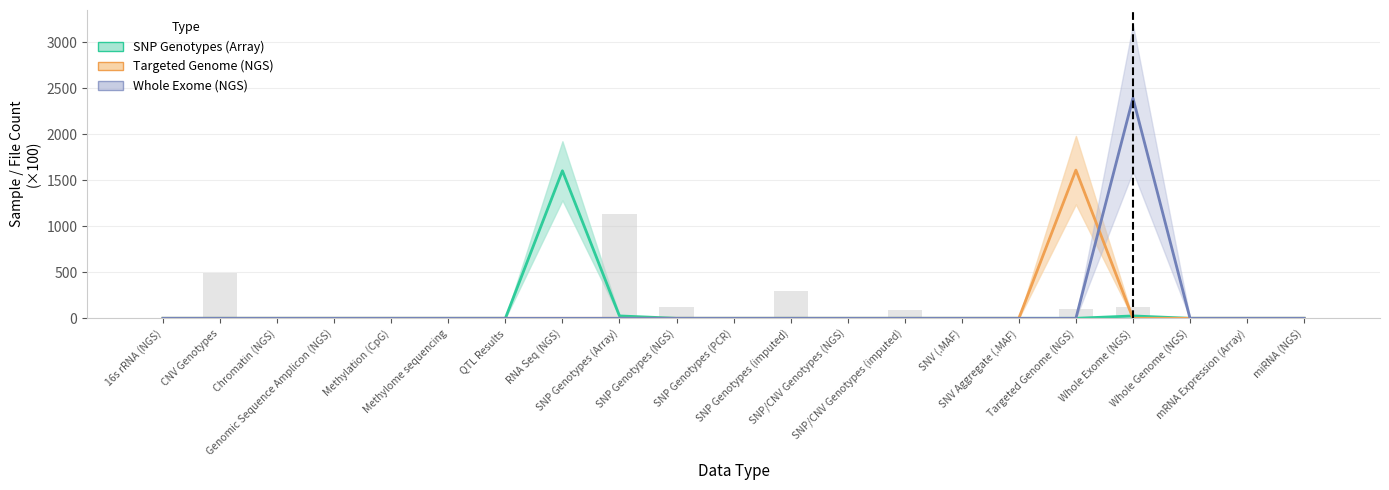

What is the greatest value displayed?

2394.6